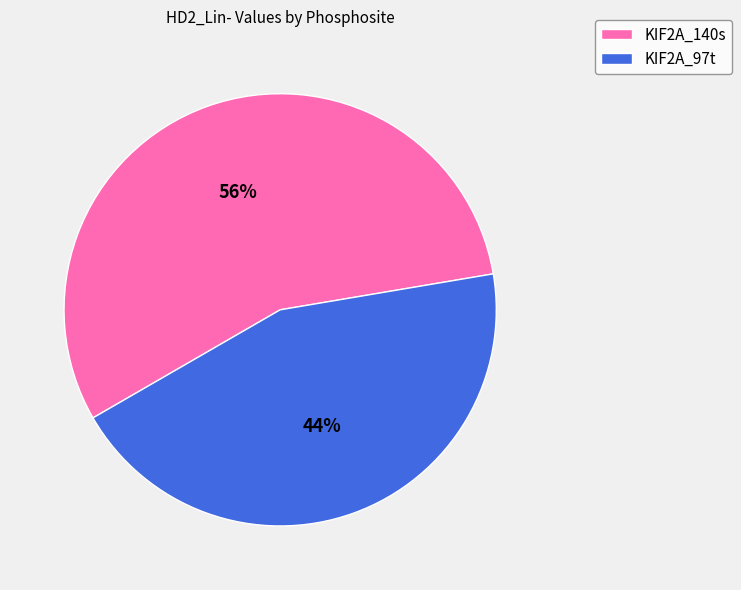

To the nearest percent, what is the average slice percentage?

50%